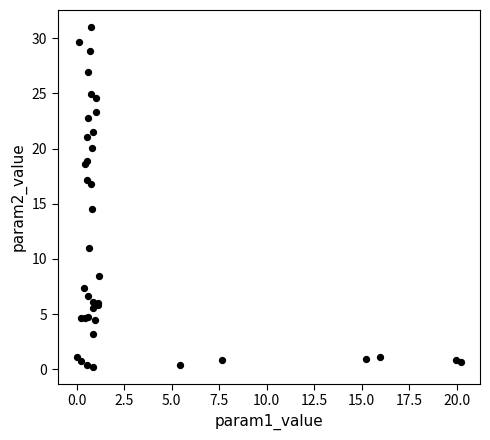

What Y value in the scatter plot is closest to 15?

14.5